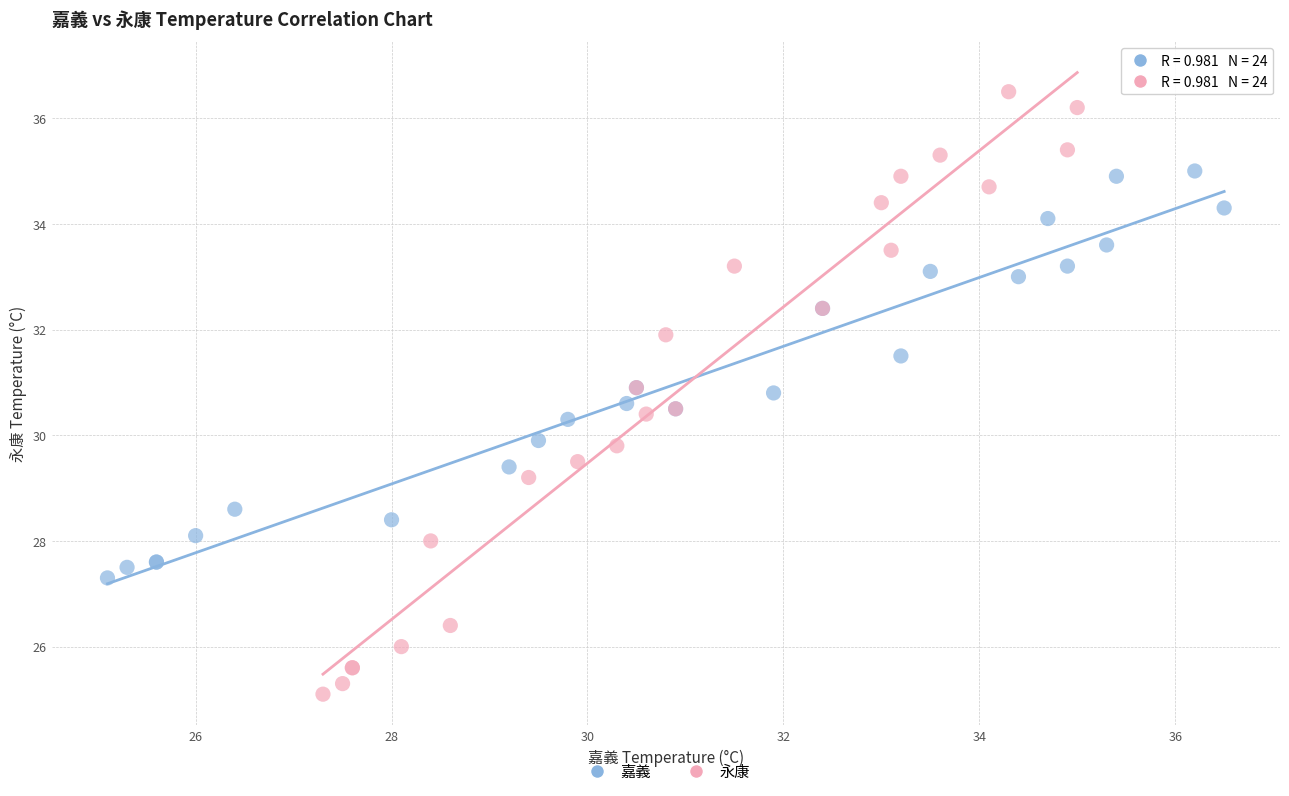

Which series reaches the minimum Y coordinate?

永康